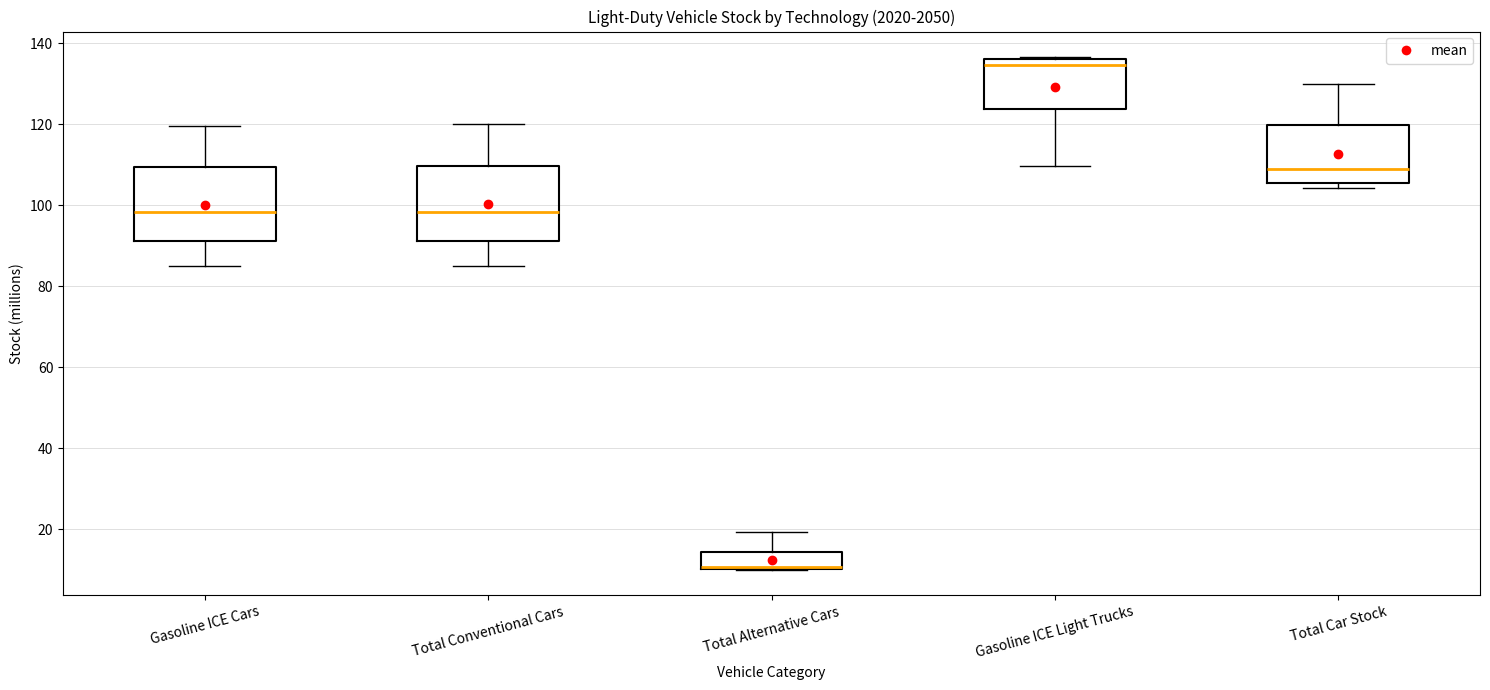

Reading left to right, read every box against the y-axis: the position of its median line, the range the box covers, and the ends of its whiskers. The values are not printed on the chart, so give them approximately, as read against the axis.

Gasoline ICE Cars: median 98, box 92 to 110, whiskers 86 to 120
Total Conventional Cars: median 98, box 92 to 110, whiskers 86 to 120
Total Alternative Cars: median 10 (drawn on the box's lower edge), box 10 to 14, whiskers 10 to 20
Gasoline ICE Light Trucks: median 134, box 124 to 136, whiskers 110 to 136
Total Car Stock: median 110, box 106 to 120, whiskers 104 to 130